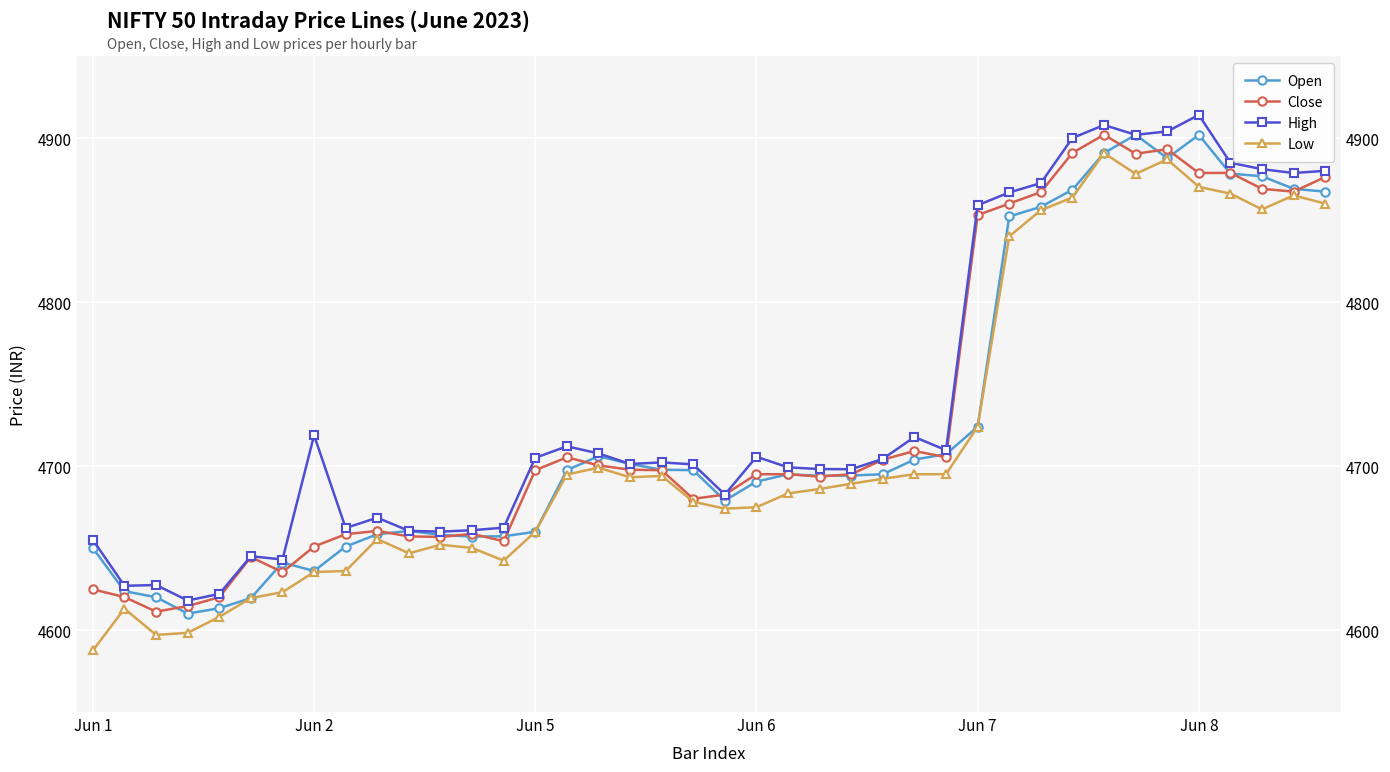

Reading right to left, extract all data points from this chart.

Open: 4867.3	4869.0	4876.7	4878.2	4901.9	4887.7	4901.9	4890.8	4868.4	4858.1	4852.1	4723.9	4707.2	4703.9	4695.0	4694.2	4694.0	4694.9	4690.5	4678.9	4697.4	4697.8	4701.2	4706.0	4697.4	4659.9	4657.1	4657.0	4658.0	4660.4	4658.4	4650.9	4636.0	4641.1	4619.4	4613.3	4610.0	4620.0	4623.7	4650.0
Close: 4876.2	4867.3	4869.0	4878.8	4878.6	4893.1	4890.4	4902.0	4890.9	4867.0	4860.0	4853.0	4705.4	4709.1	4703.9	4695.0	4693.6	4695.0	4695.0	4682.6	4680.0	4697.4	4697.8	4700.4	4705.3	4697.4	4654.1	4658.6	4656.8	4657.1	4660.4	4658.4	4650.9	4635.2	4644.5	4620.0	4614.6	4611.2	4620.1	4624.8
High: 4880.0	4878.6	4881.0	4884.9	4914.1	4904.0	4901.9	4907.9	4900.0	4872.5	4866.8	4859.0	4709.6	4717.7	4704.4	4698.1	4698.1	4699.2	4705.6	4682.6	4701.0	4702.2	4701.2	4707.7	4712.0	4705.0	4662.4	4660.9	4660.0	4660.4	4668.5	4662.2	4718.7	4643.0	4645.0	4622.0	4618.0	4627.4	4626.9	4654.9
Low: 4860.0	4865.0	4856.5	4866.1	4870.2	4887.0	4878.1	4890.8	4863.7	4856.0	4840.0	4723.9	4695.0	4695.0	4692.2	4689.2	4686.0	4683.3	4674.9	4674.0	4678.2	4694.0	4693.1	4699.0	4694.8	4659.9	4642.3	4650.1	4652.0	4646.8	4655.5	4636.0	4635.4	4623.1	4619.4	4608.0	4598.3	4597.0	4613.0	4587.6